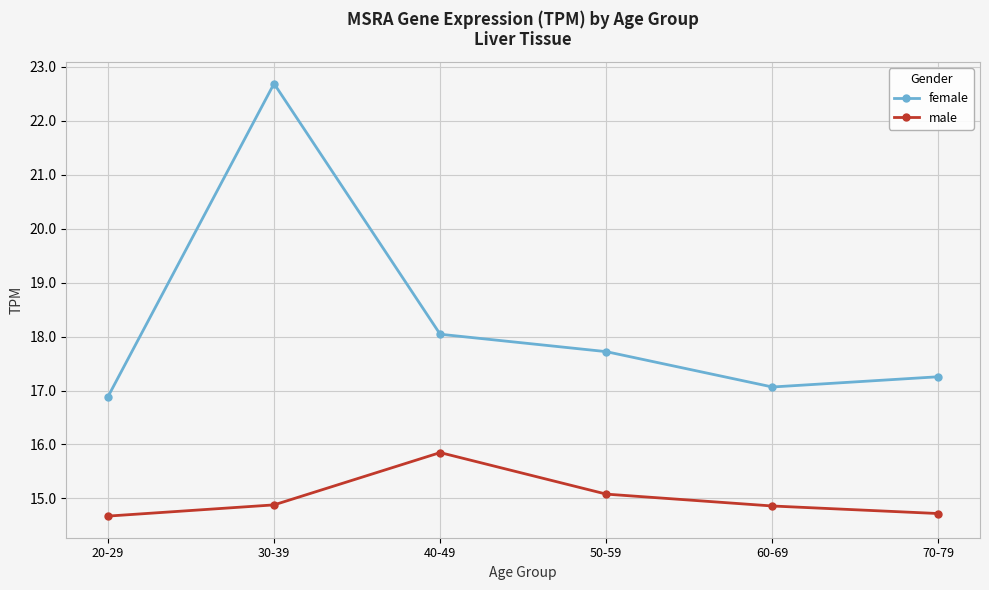

List the labels in order of female value, smallest first.

20-29, 60-69, 70-79, 50-59, 40-49, 30-39